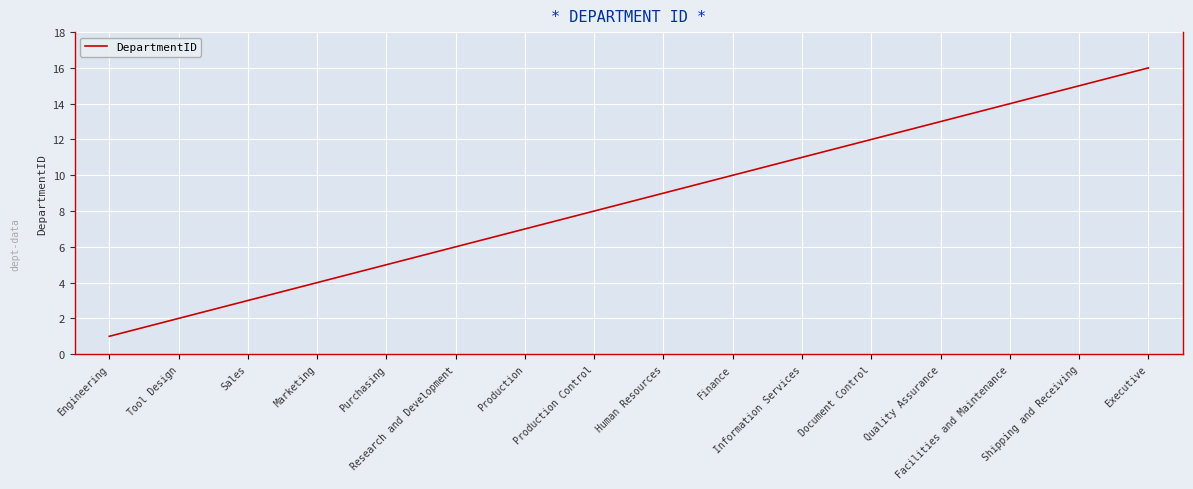

The value at Information Services is 4. True or false?

False